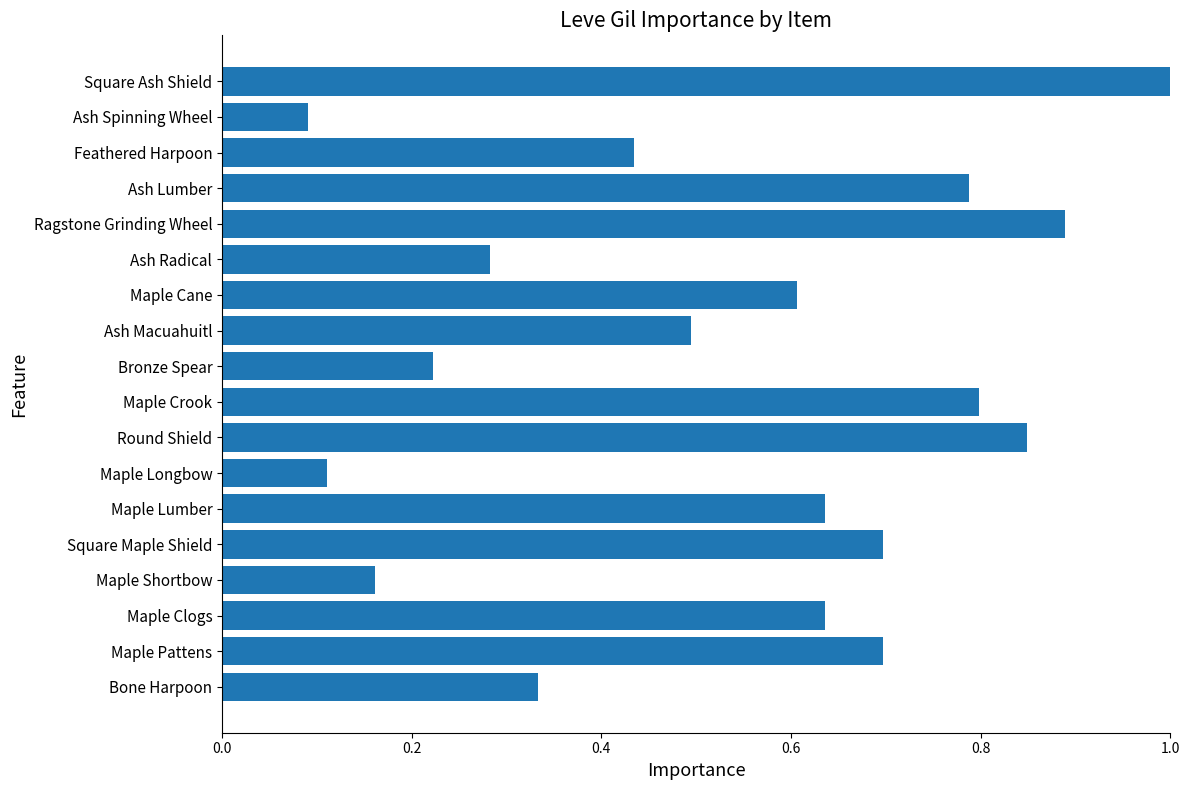

What is the maximum value shown in the chart?

1.0